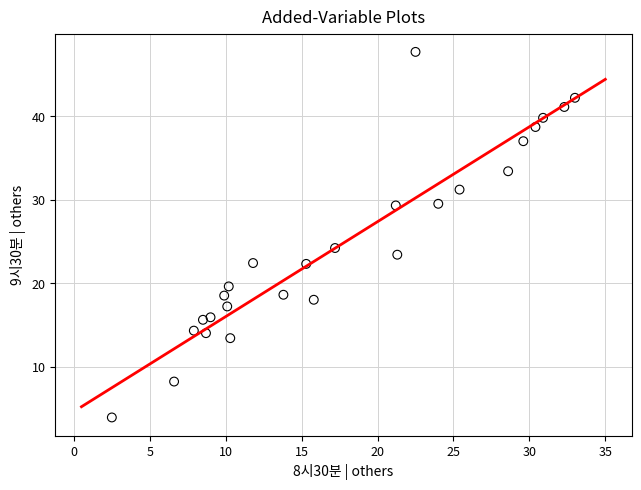

What Y value in the scatter plot is closest to 25?

24.2